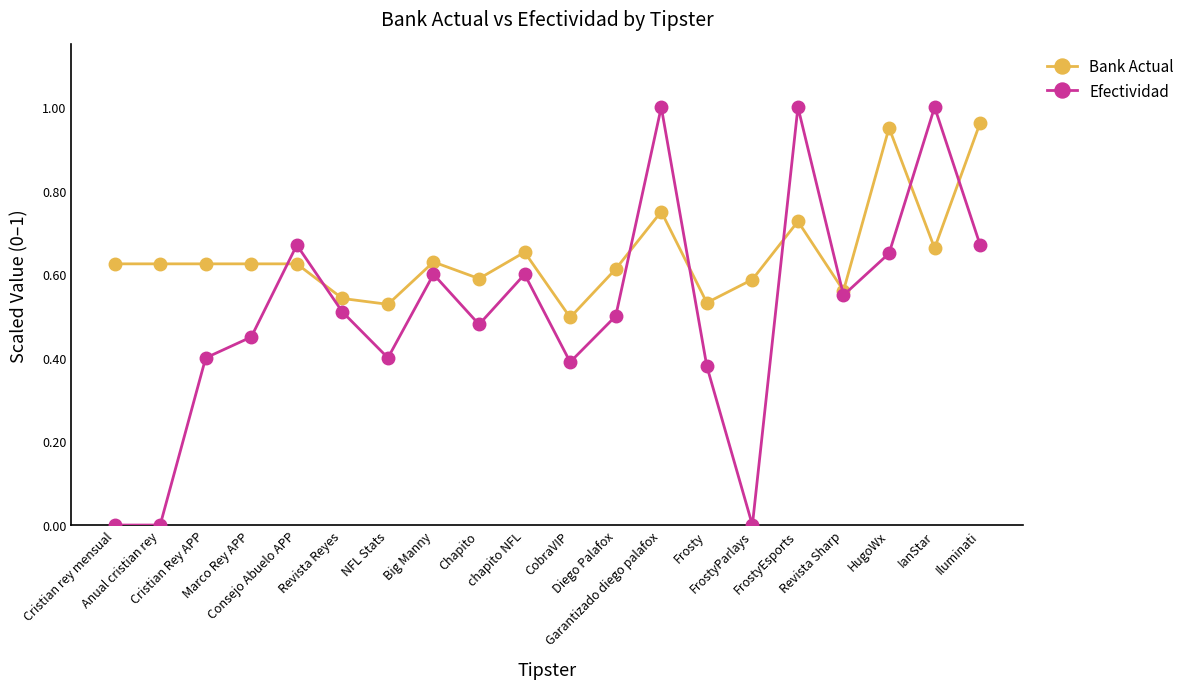

How many distinct data groups are displayed?

2